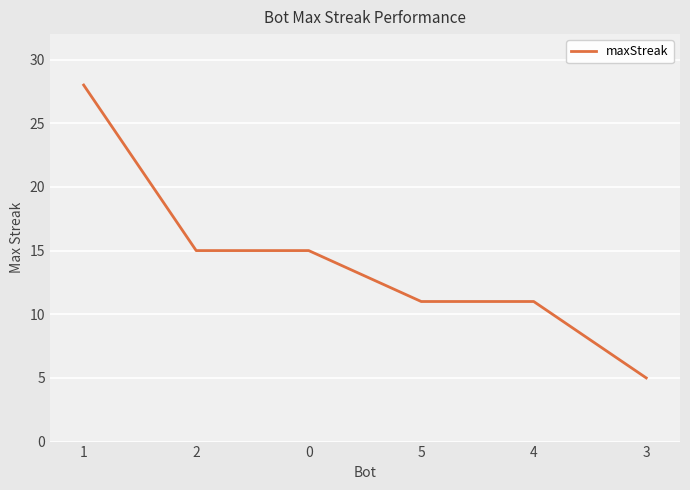

What is the difference between the maximum and second lowest values?

17